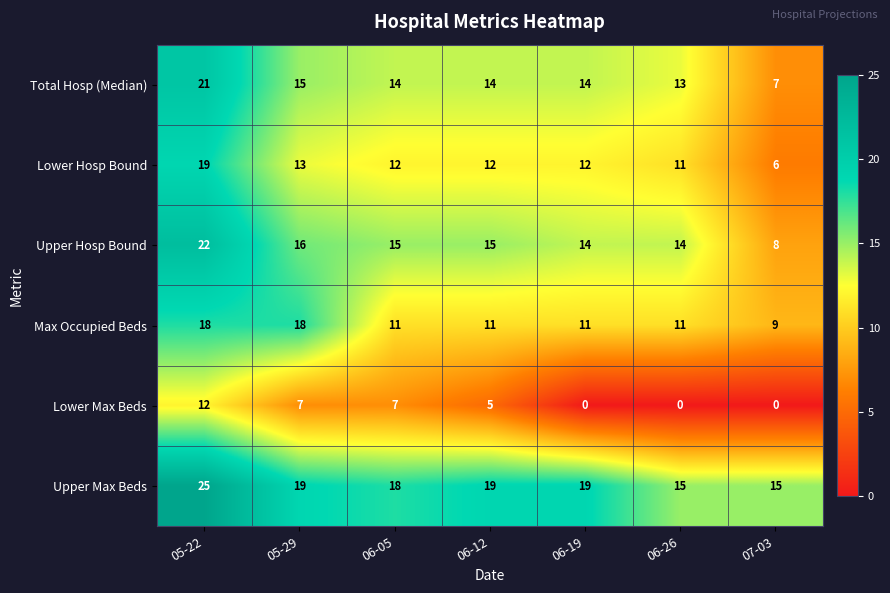

What is the total value across all series at 06-05?

77